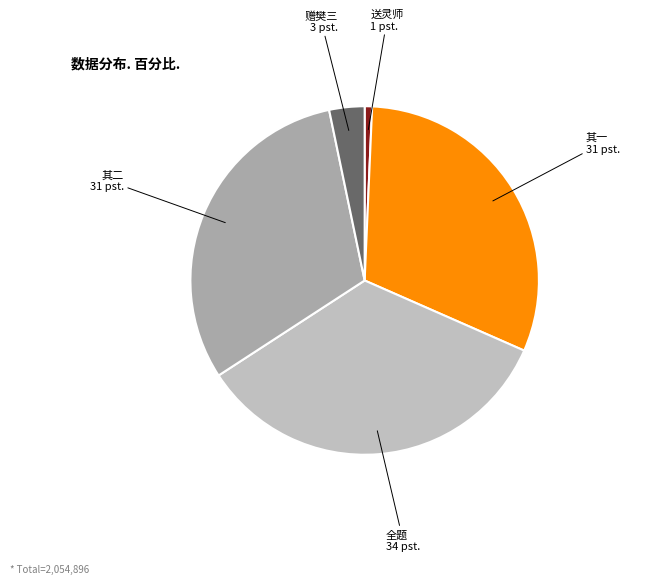

Do 其一 and 赠樊三 together represent more than half of the pie?

No